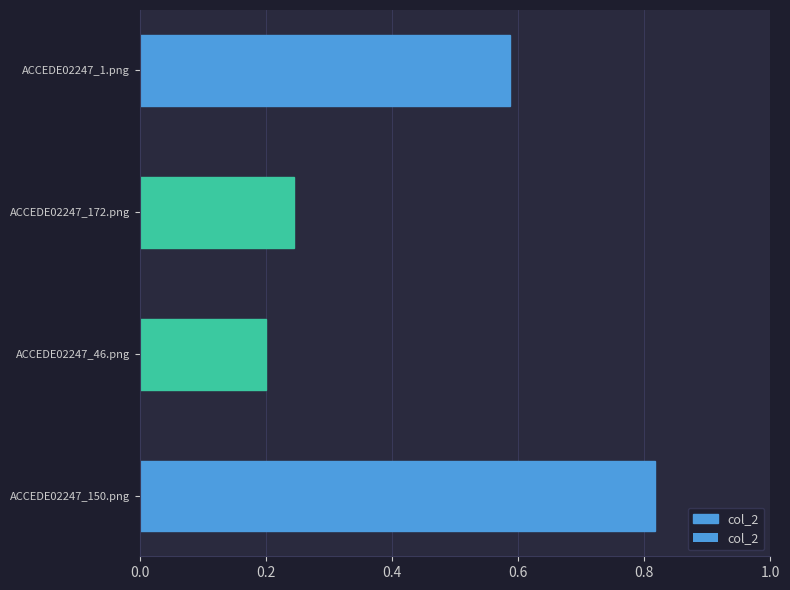

Where is the data nearest to the value 0?

0.2